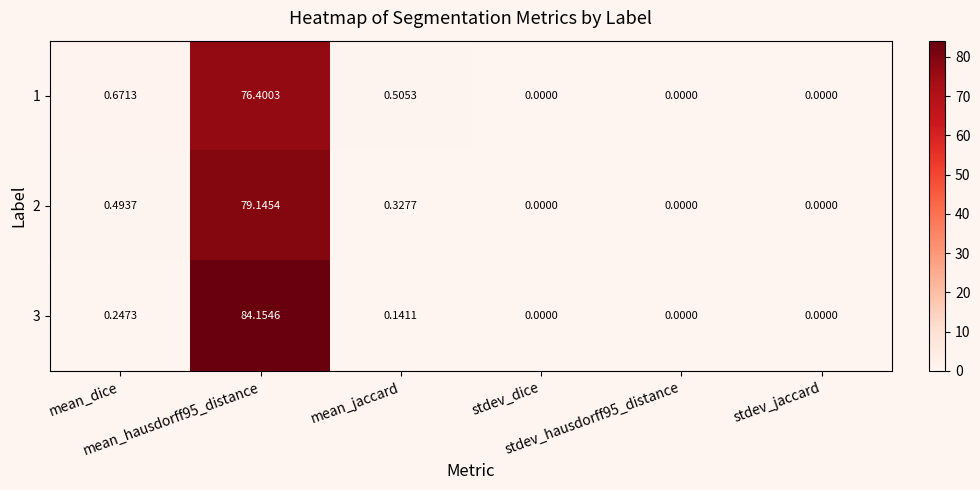

At which category does the chart reach its peak across all series?

mean_hausdorff95_distance